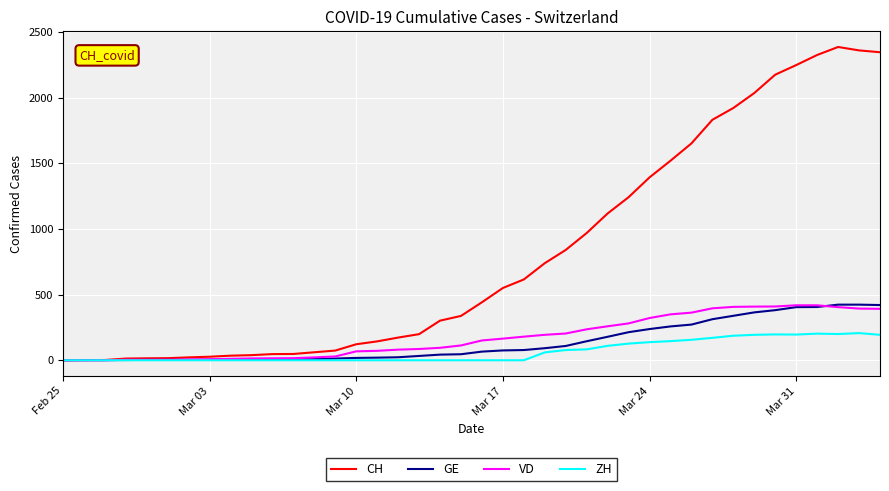

Which series has the largest range (max minus min)?

CH